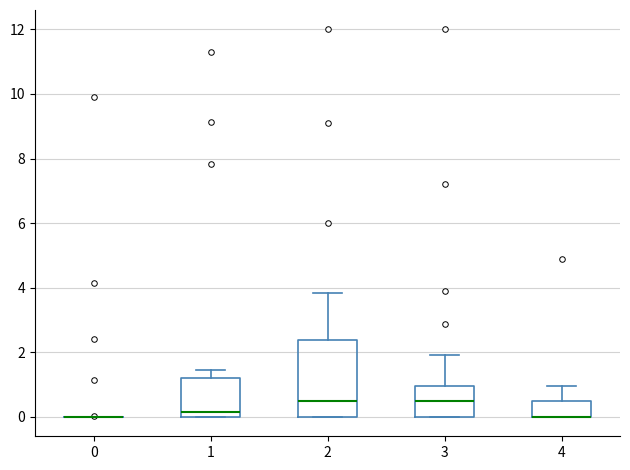

Reading left to right, transcribe this box plot: for each box, give where its median line is, the range the box spans, and where its two whiskers end, as read against the y-axis. The values are not printed on the chart, so give them approximately, as read against the axis.

0: box collapsed to a line at 0.0, whiskers 0.0 to 0.0
1: median 0.2, box 0.0 to 1.2, whiskers 0.0 to 1.4
2: median 0.4, box 0.0 to 2.4, whiskers 0.0 to 3.8
3: median 0.4, box 0.0 to 1.0, whiskers 0.0 to 2.0
4: median 0.0 (drawn on the box's lower edge), box 0.0 to 0.4, whiskers 0.0 to 1.0